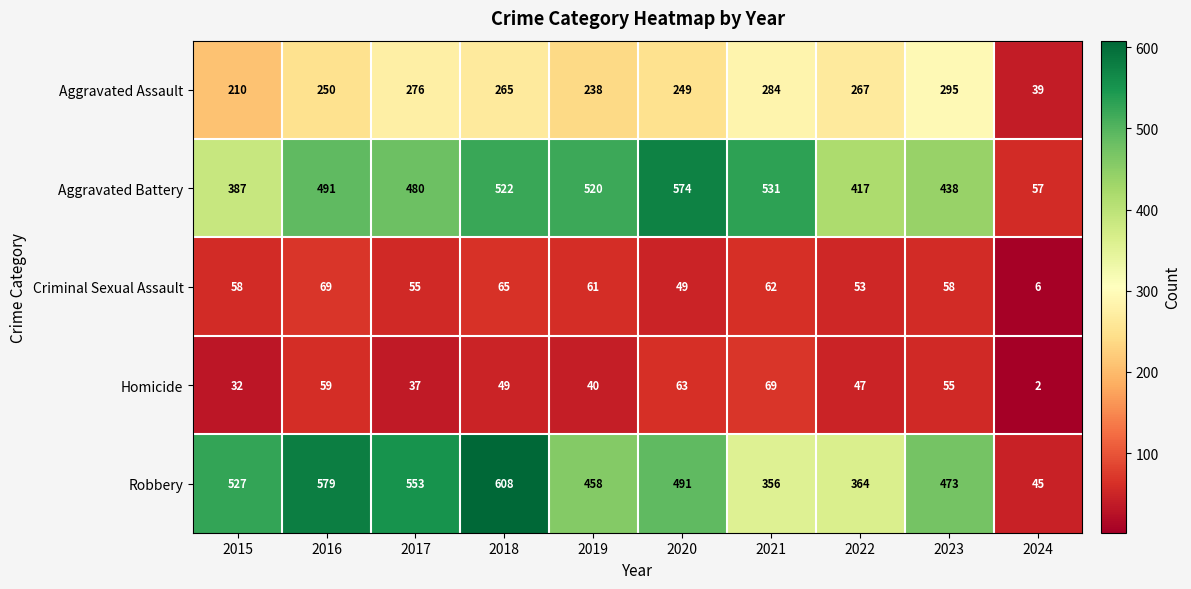

At which label does Homicide first exceed 49?

2016